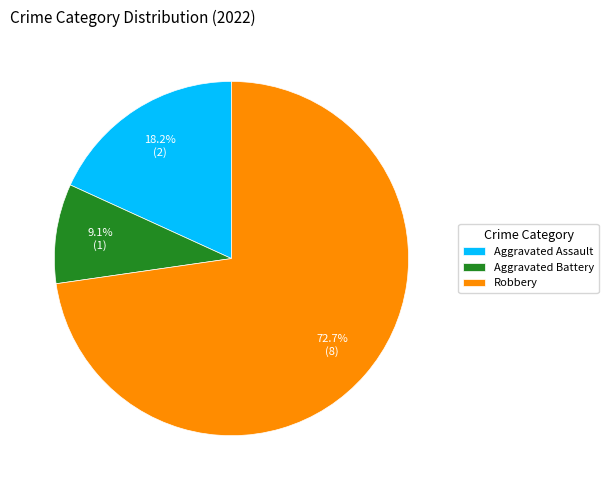

Which category has the biggest portion of the pie?

Robbery